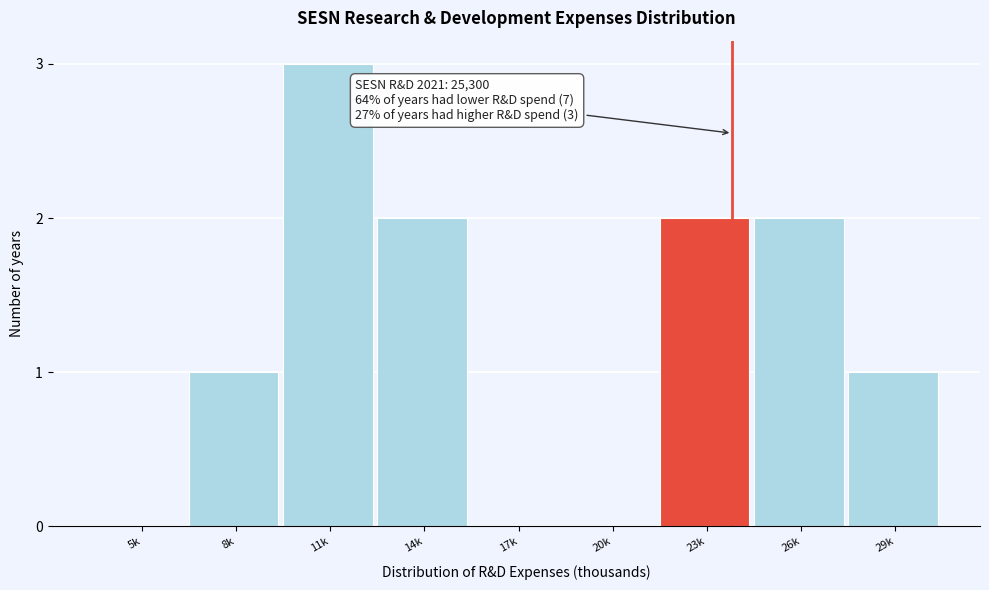

Reading left to right, list all the values displayed in this chart.

5k=0	8k=1	11k=3	14k=2	17k=0	20k=0	23k=2	26k=2	29k=1